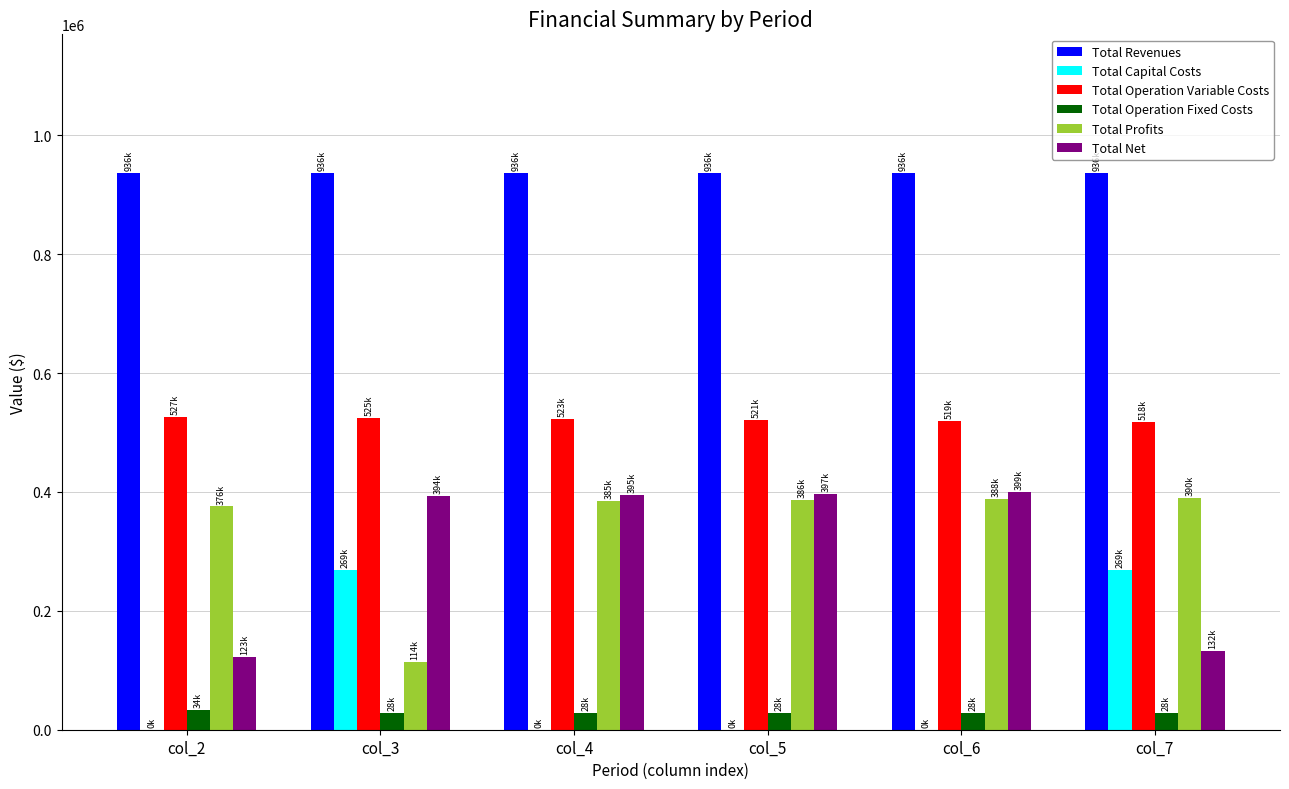

What is the total value across all series at col_2?

1994739.9